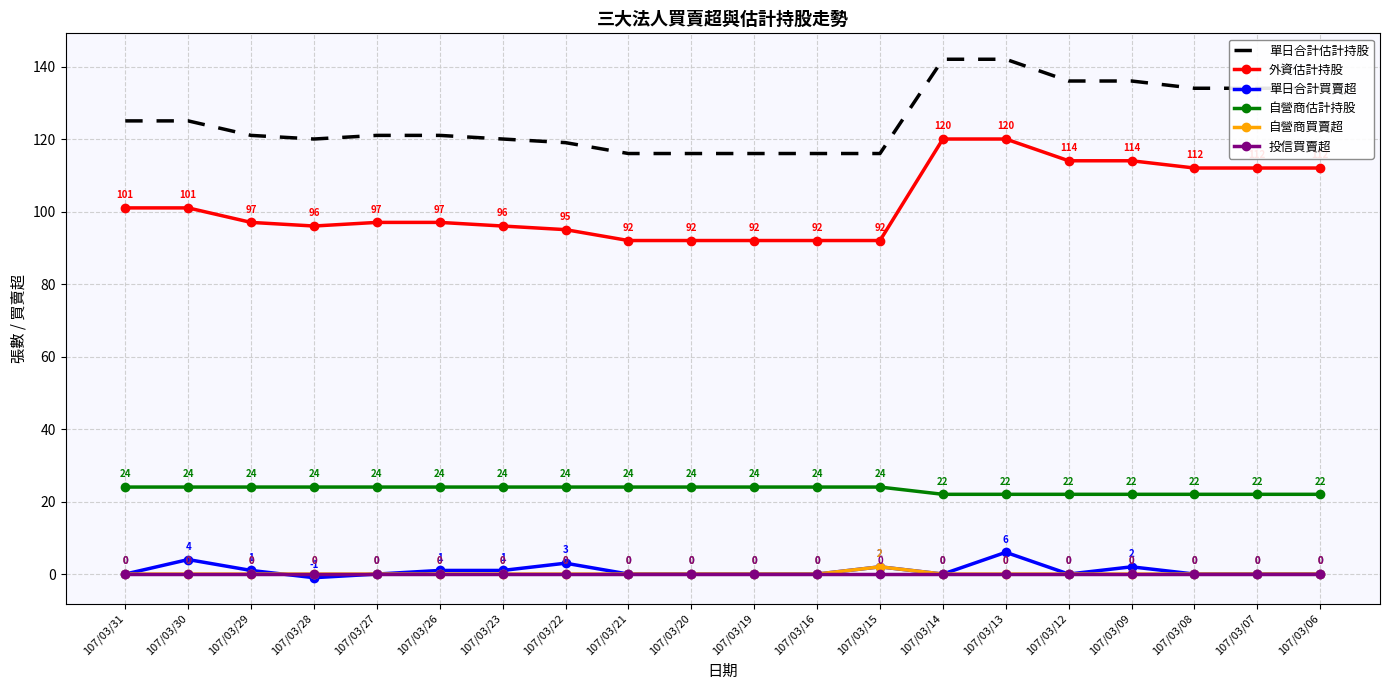

At which label does 單日合計估計持股 first exceed 121?

107/03/31